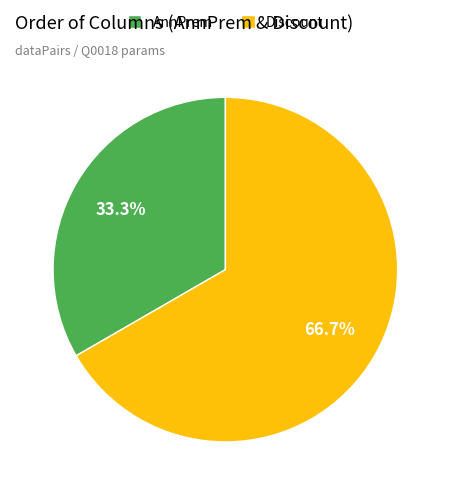

How many segments does this pie chart have?

2